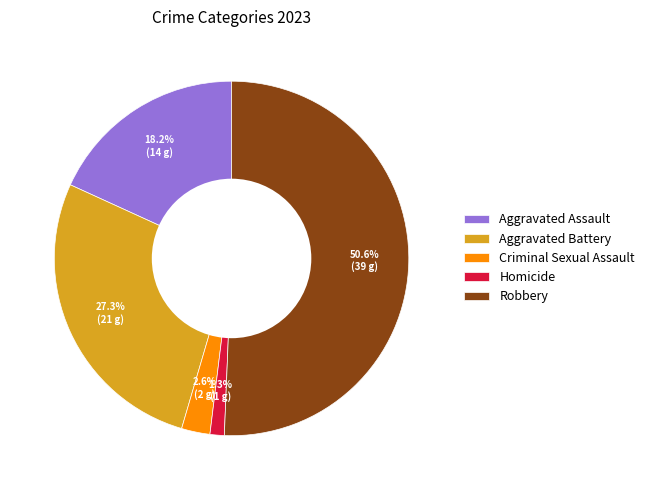

Between Criminal Sexual Assault and Aggravated Assault, which is larger?

Aggravated Assault